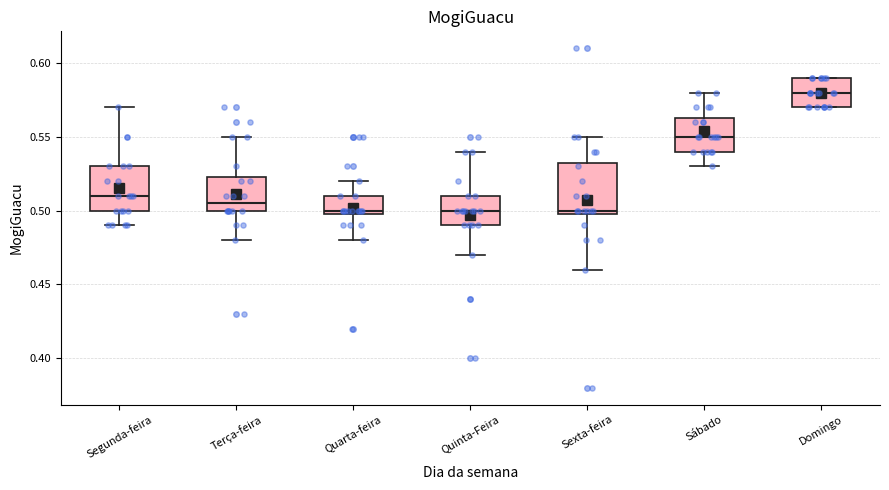

Where is the upper edge of the box for Quarta-feira on the y-axis? The values are not printed on the chart, so give them approximately, as read against the axis.

0.510